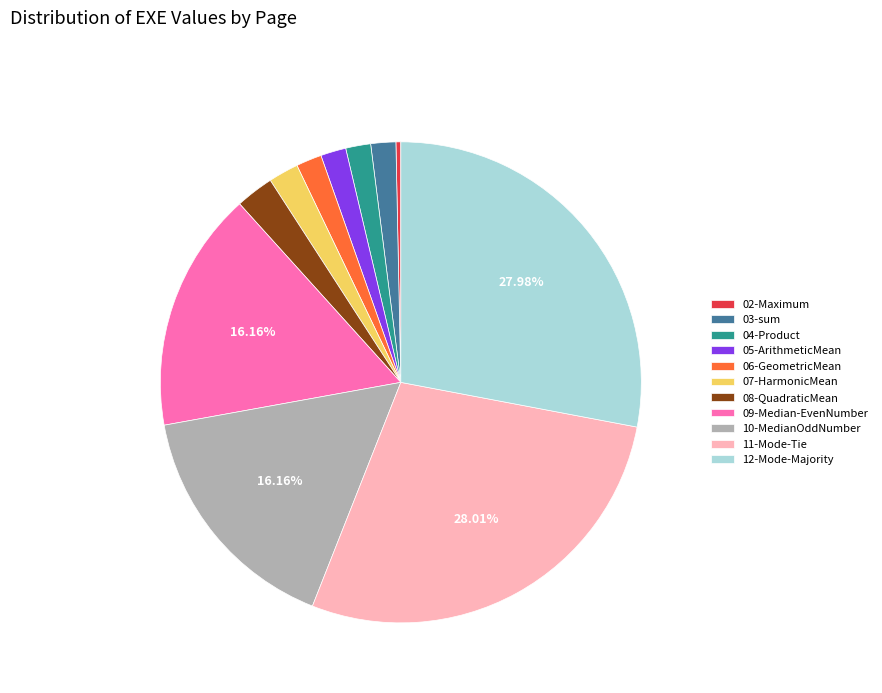

Do 04-Product and 06-GeometricMean together represent more than half of the pie?

No